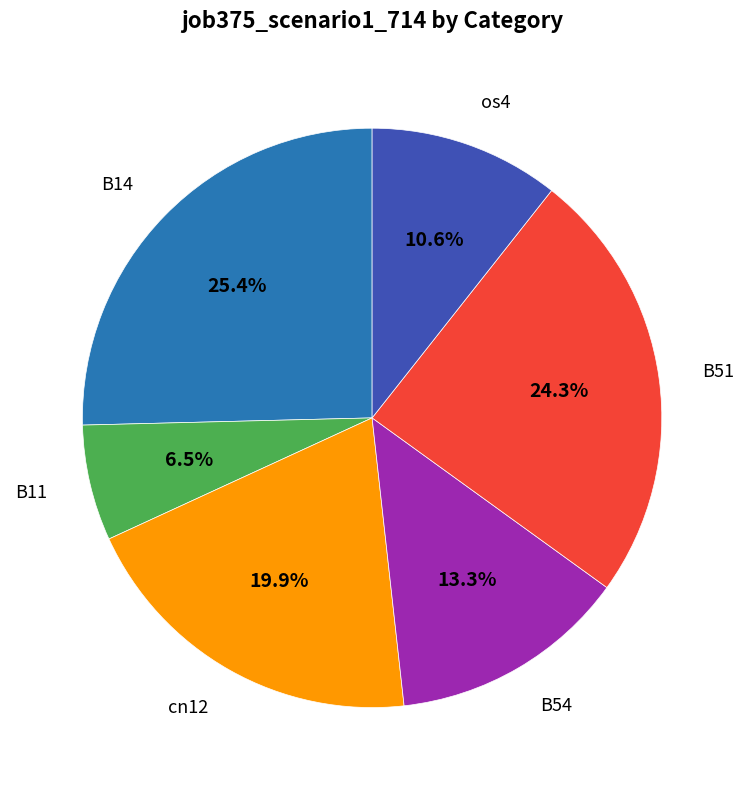

To the nearest percent, what is the difference between the largest and smallest slice percentages?

19%